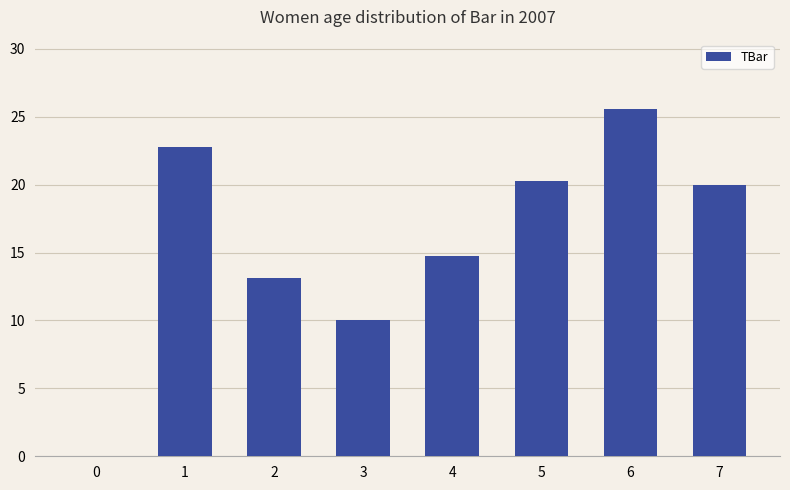

What is the greatest value displayed?

25.6